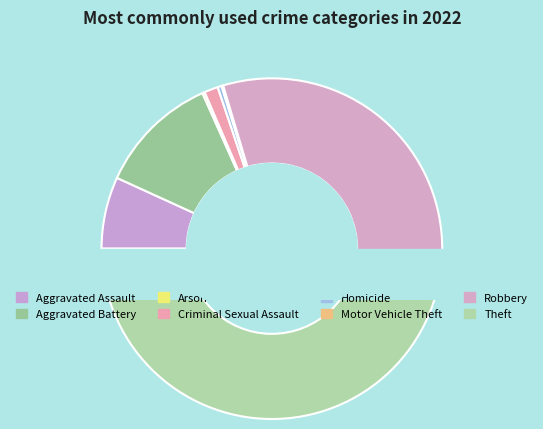

How many slices are in this pie chart?

8